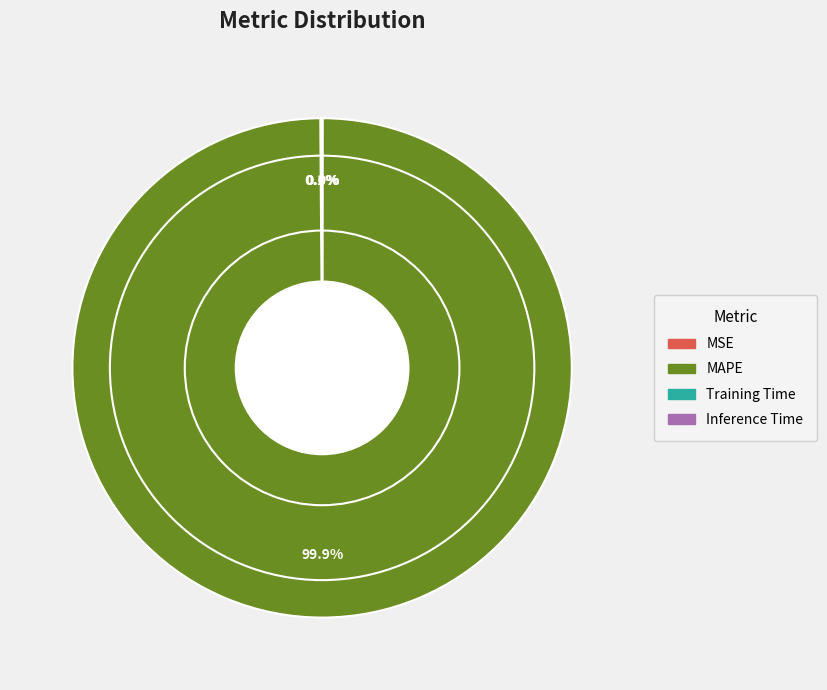

What percentage is NOT represented by MAPE?

0.1%